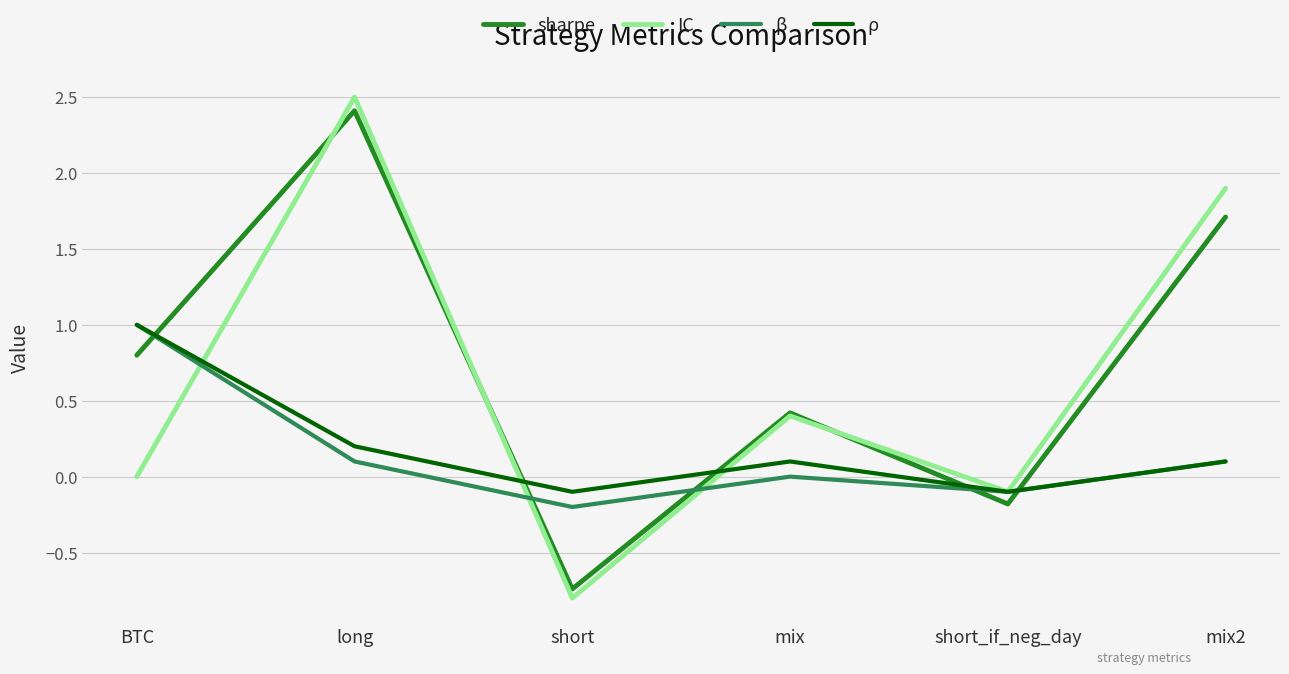

Which series has the largest total across all categories?

sharpe